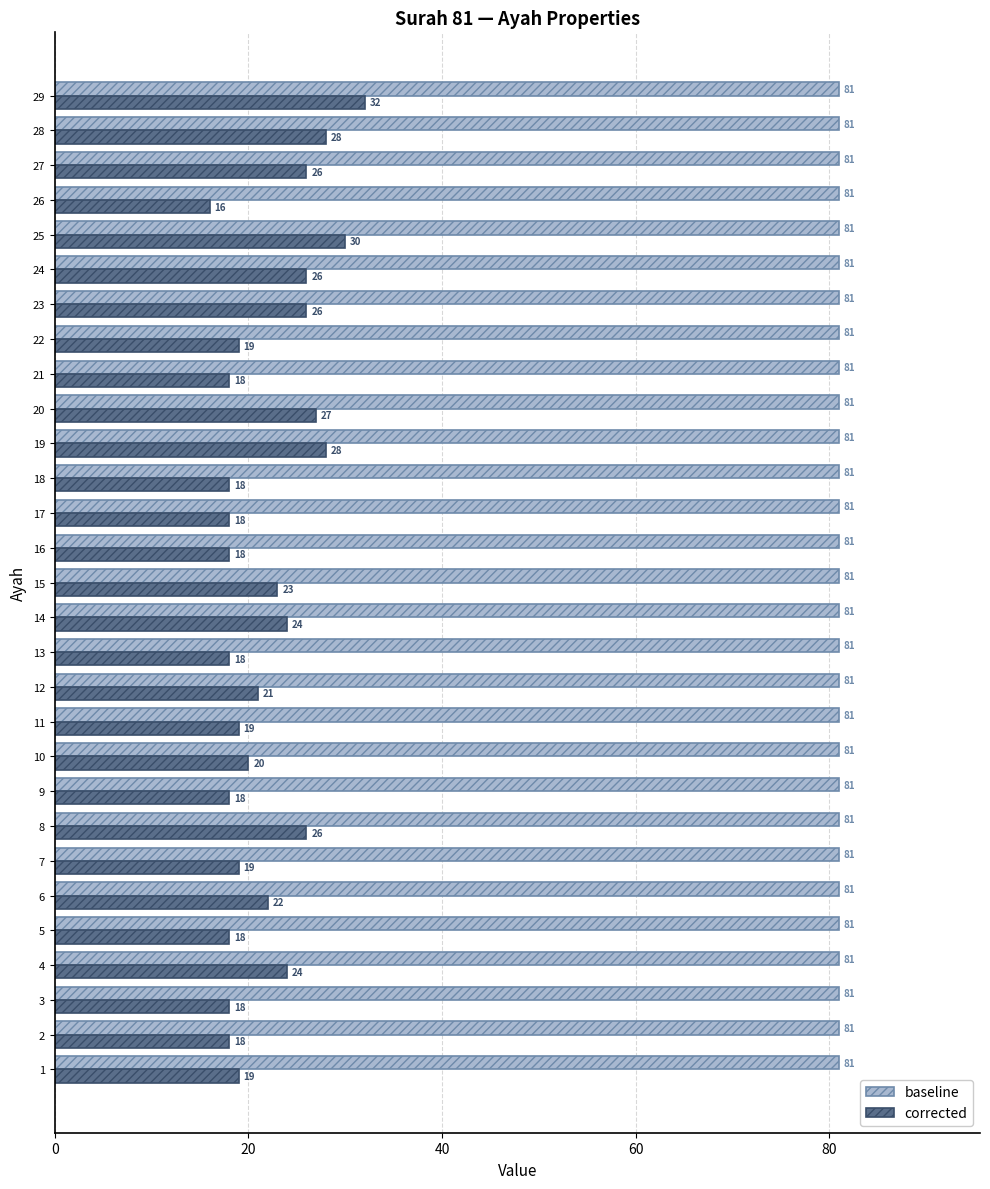

At how many categories does at least one series exceed 21?

29